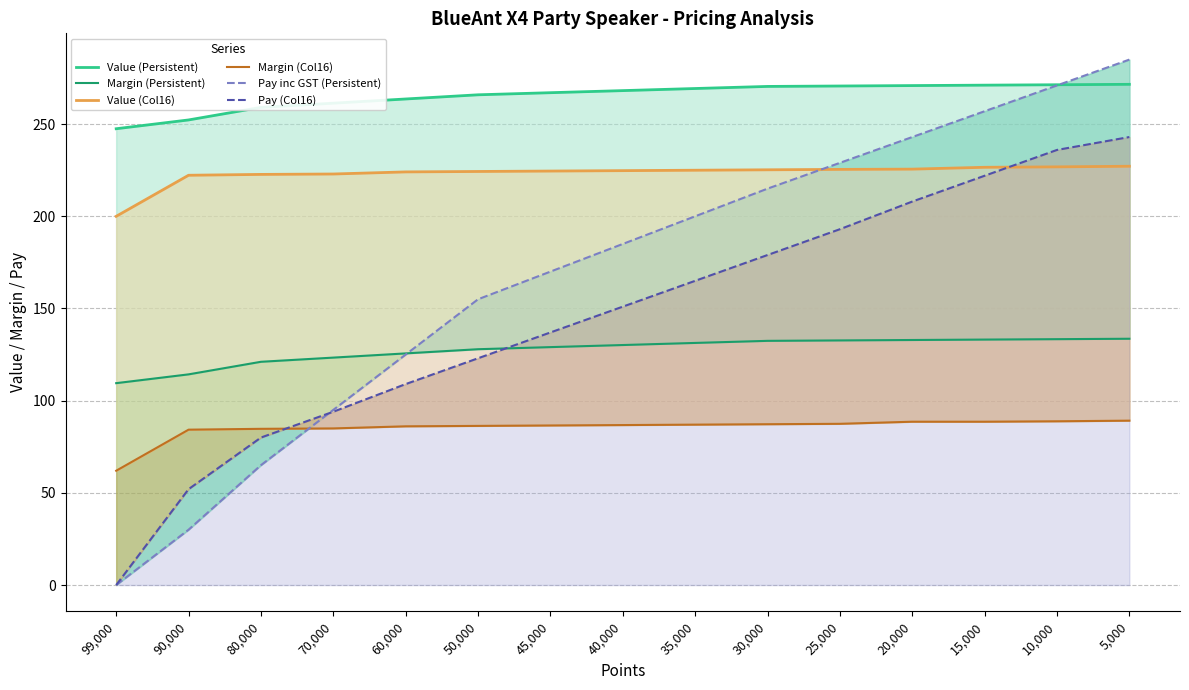

Which series has the widest spread of values?

Pay inc GST (Persistent)